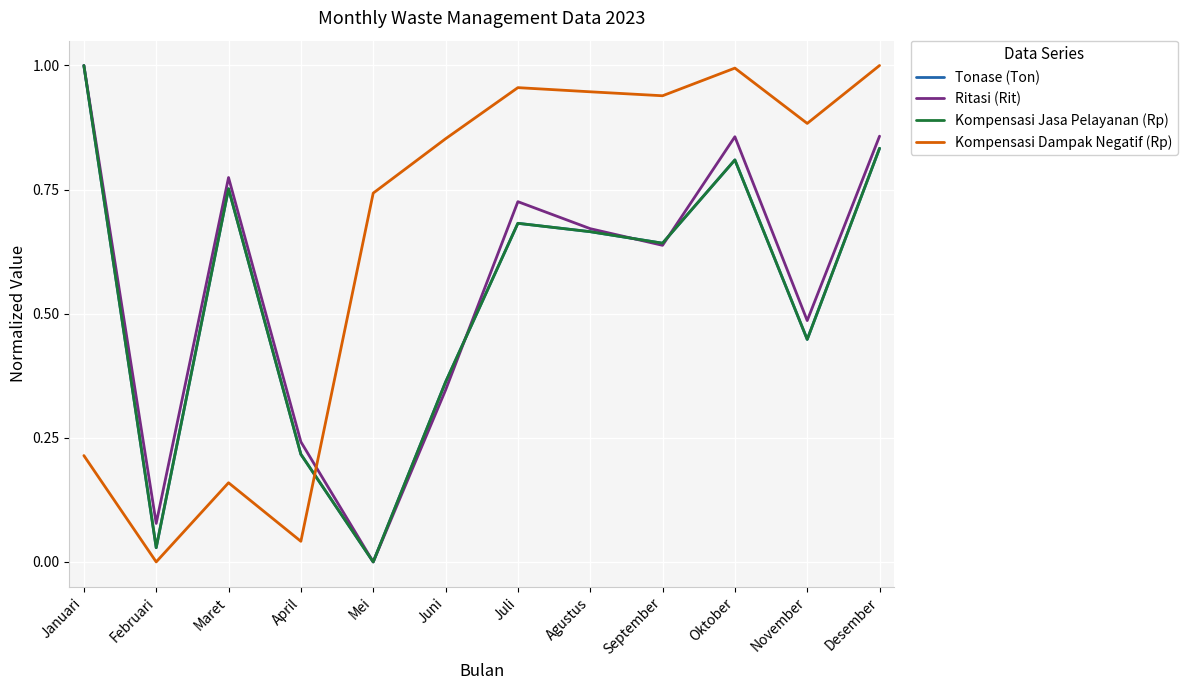

Does the chart have visible grid lines?

Yes